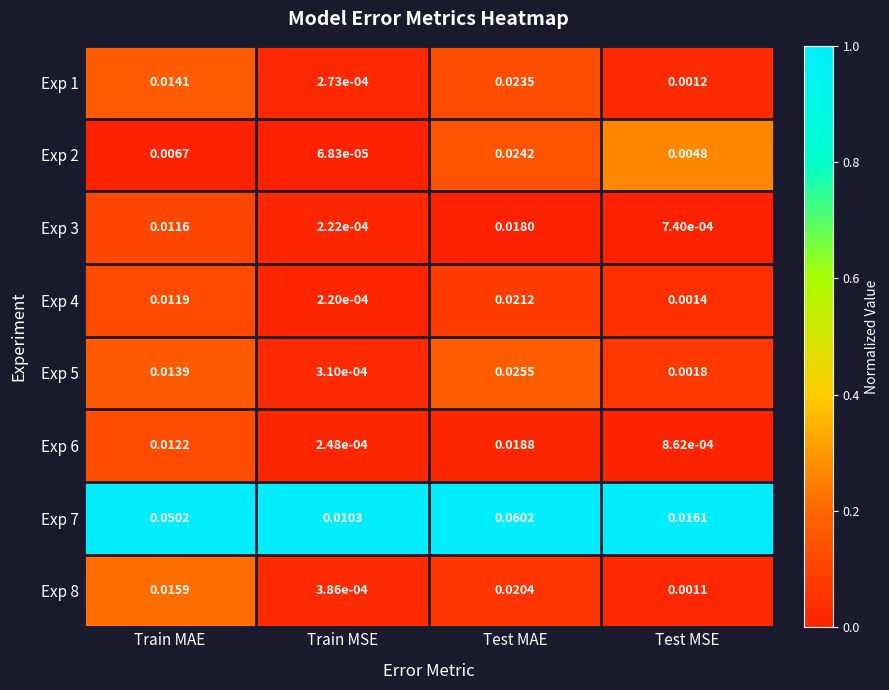

At which category is the sum across all series the highest?

Test MAE